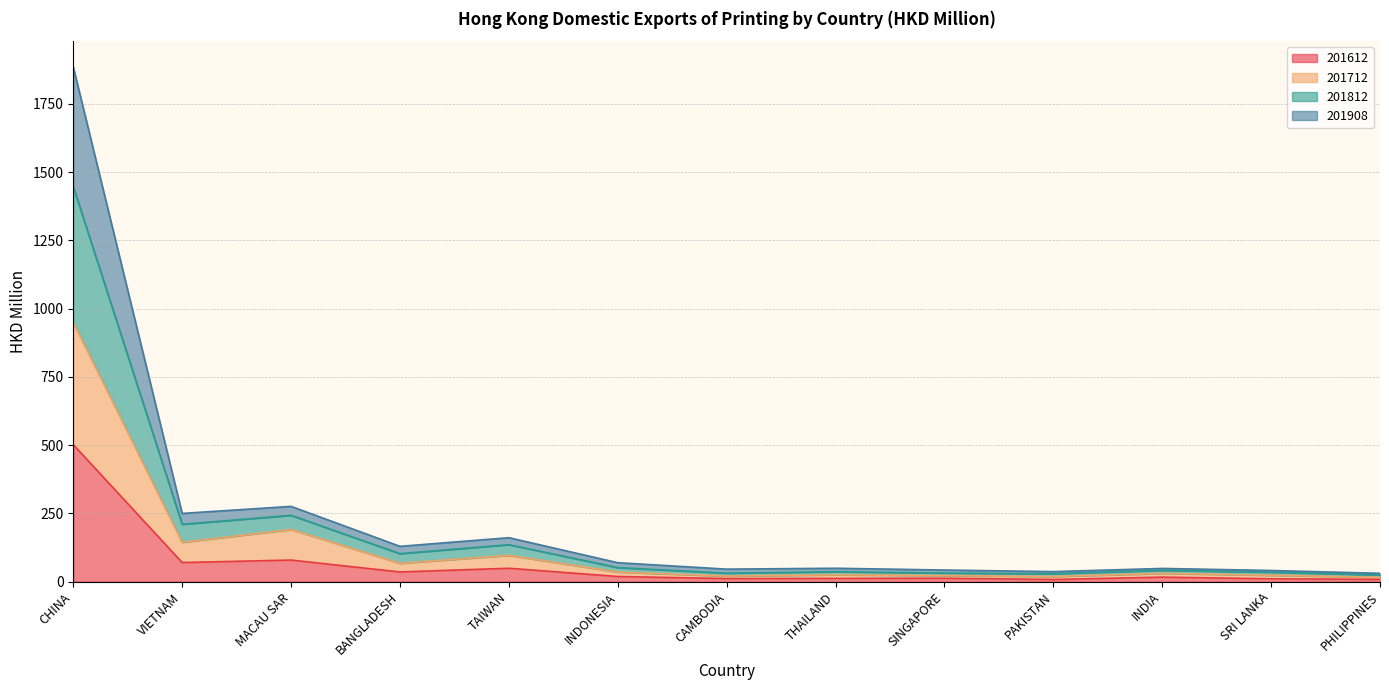

What is the smallest value displayed?

8.1